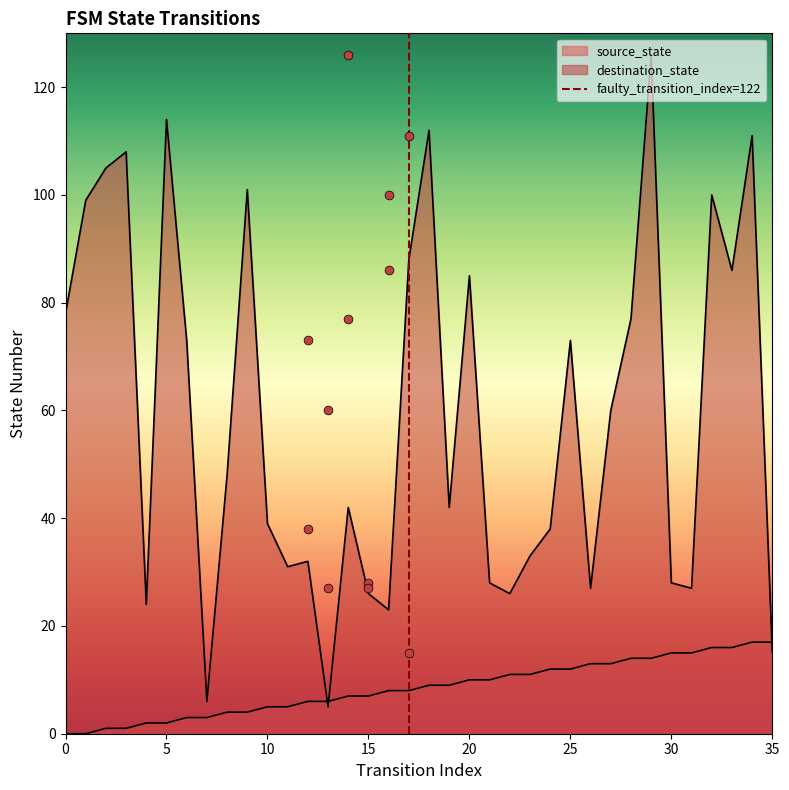

Which series has the largest Y range (max minus min)?

destination_state